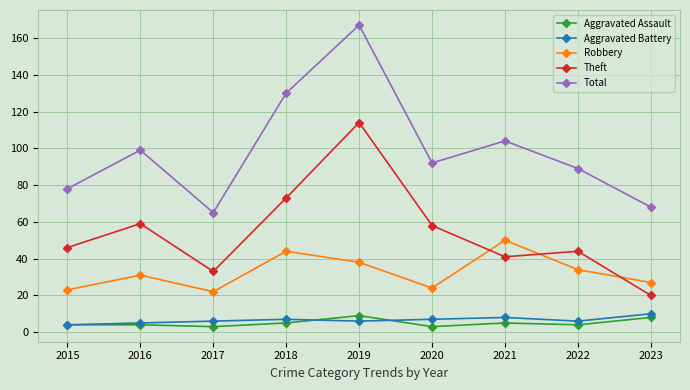

How many categories are shown in the chart?

9